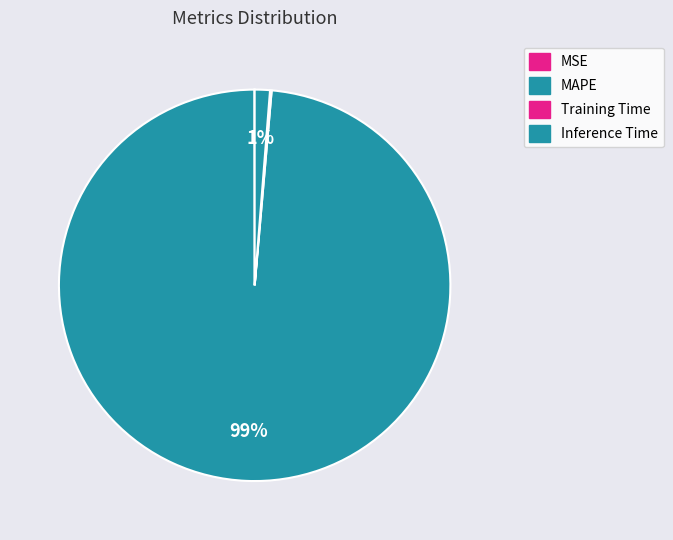

What is the ratio of the value at MAPE to the value at Inference Time?

78.7